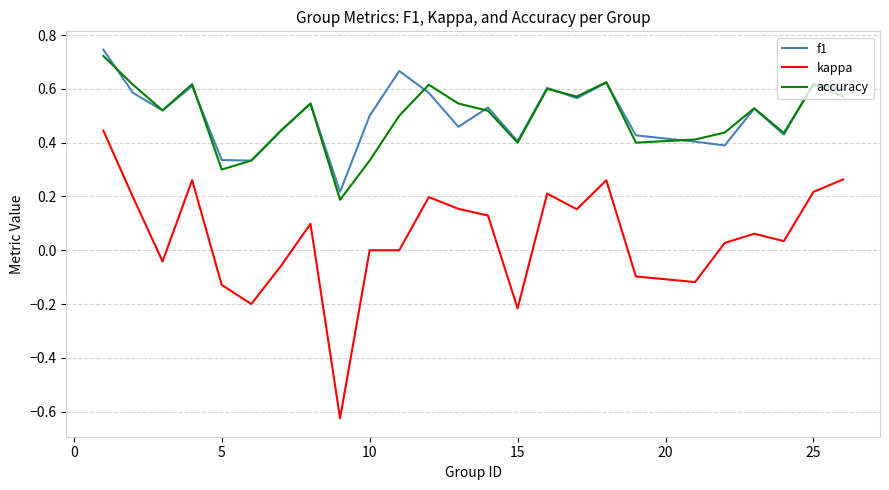

Which series has the largest range (max minus min)?

kappa